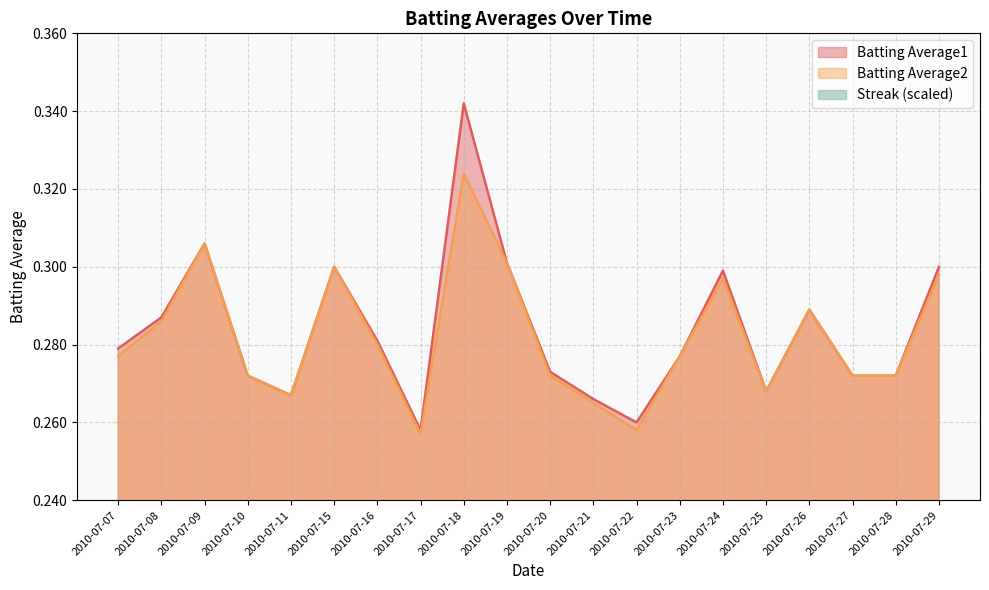

Between 2010-07-27 and 2010-07-28, which is larger?

2010-07-27